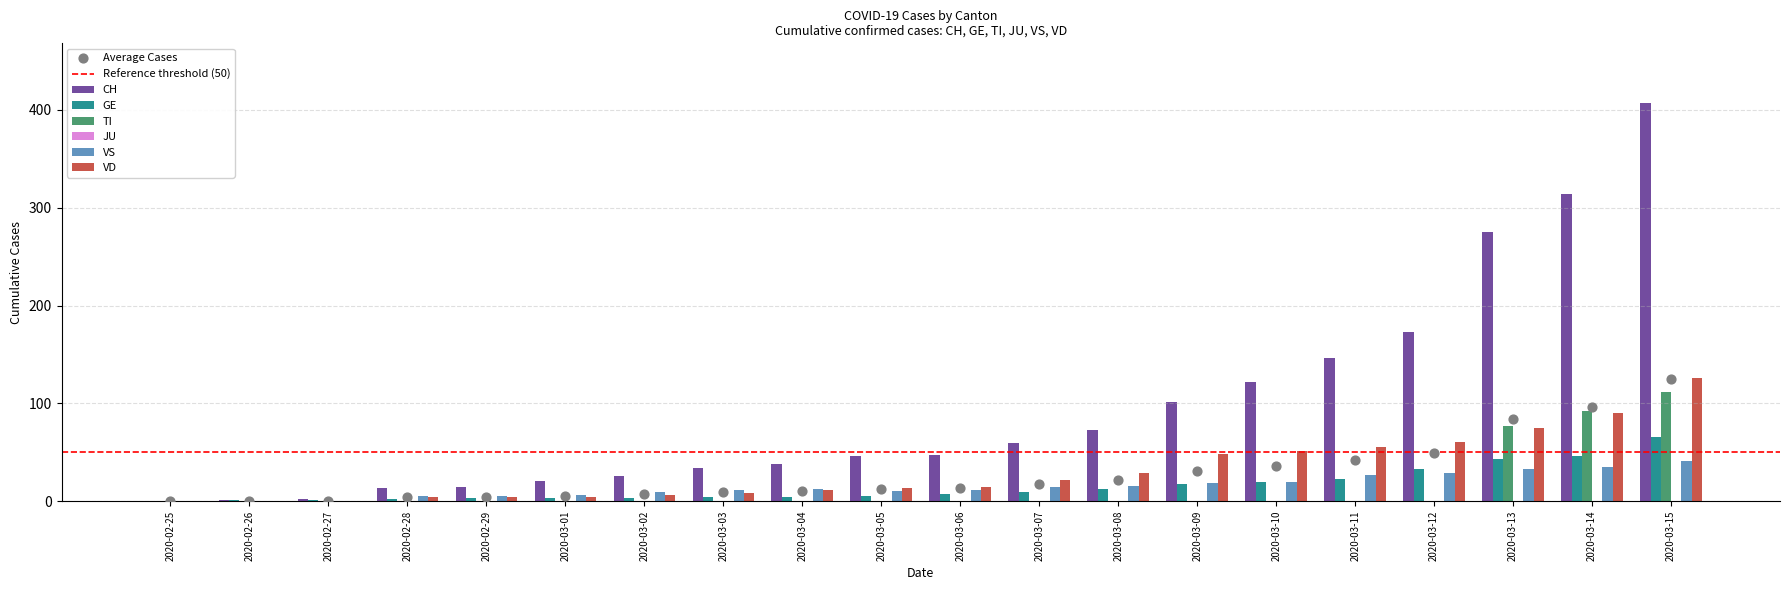

Which series reaches the minimum Y coordinate?

CH